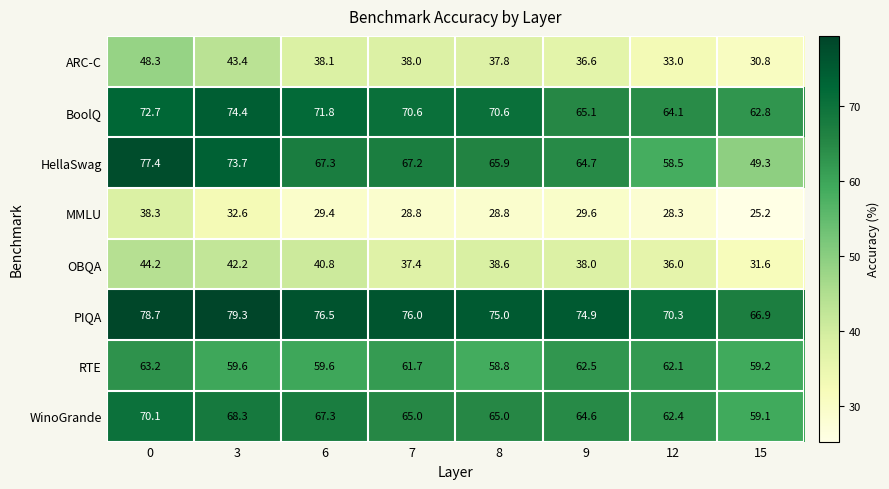

Which series has the widest spread of values?

HellaSwag